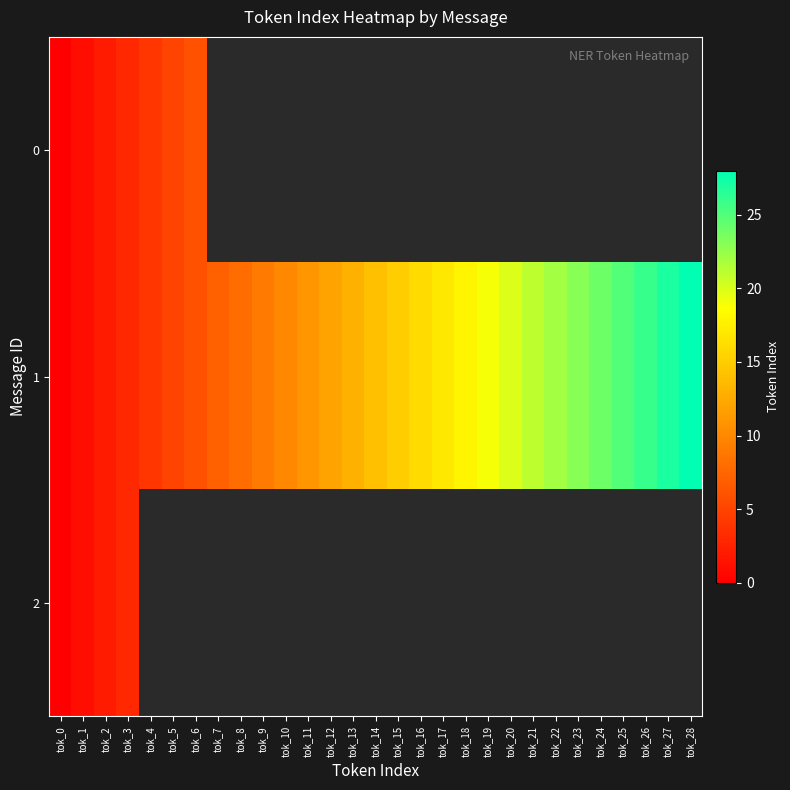

True or false: 1 has a value of 39.7 at tok_23.

False